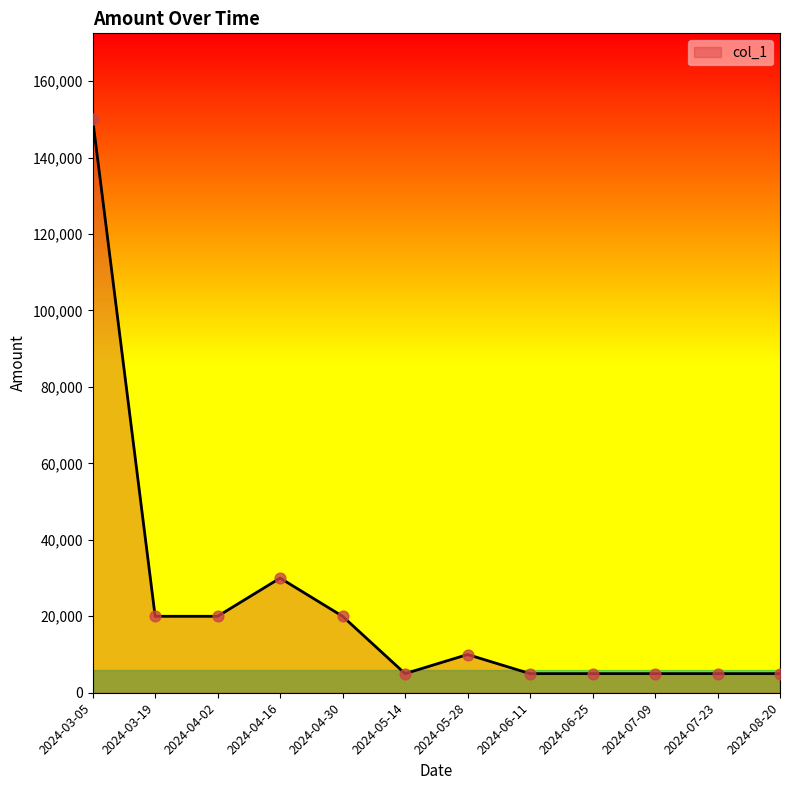

Which has a higher value, 2024-05-28 or 2024-07-23?

2024-05-28